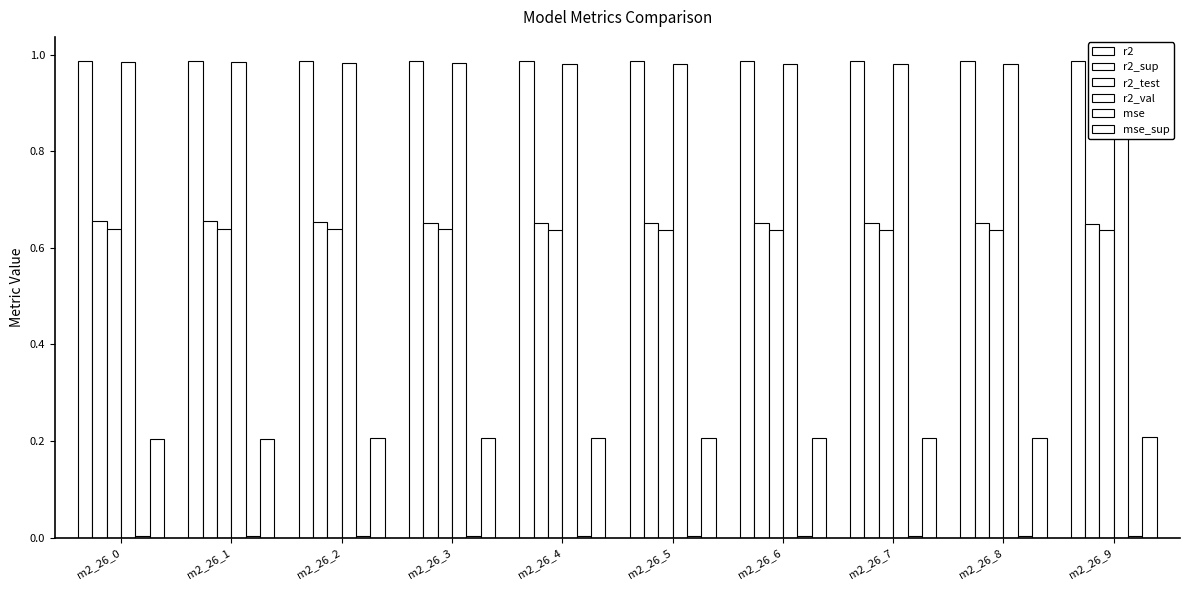

What is the spread (max minus min) of values at m2_26_1?

1.0